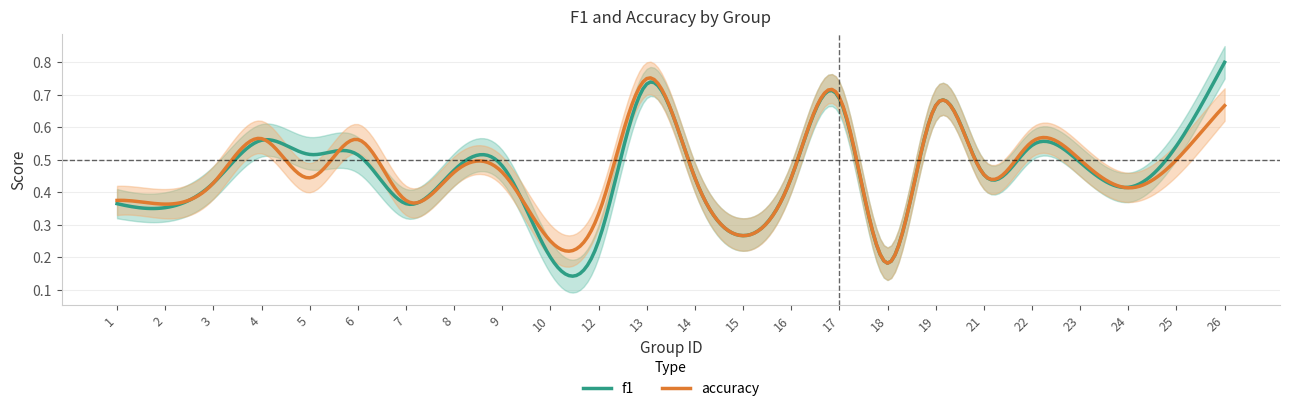

Rank the categories by f1 value from highest to lowest.

26, 13, 17, 19, 4, 22, 25, 5, 6, 23, 9, 8, 21, 14, 16, 3, 24, 1, 7, 2, 15, 12, 10, 18